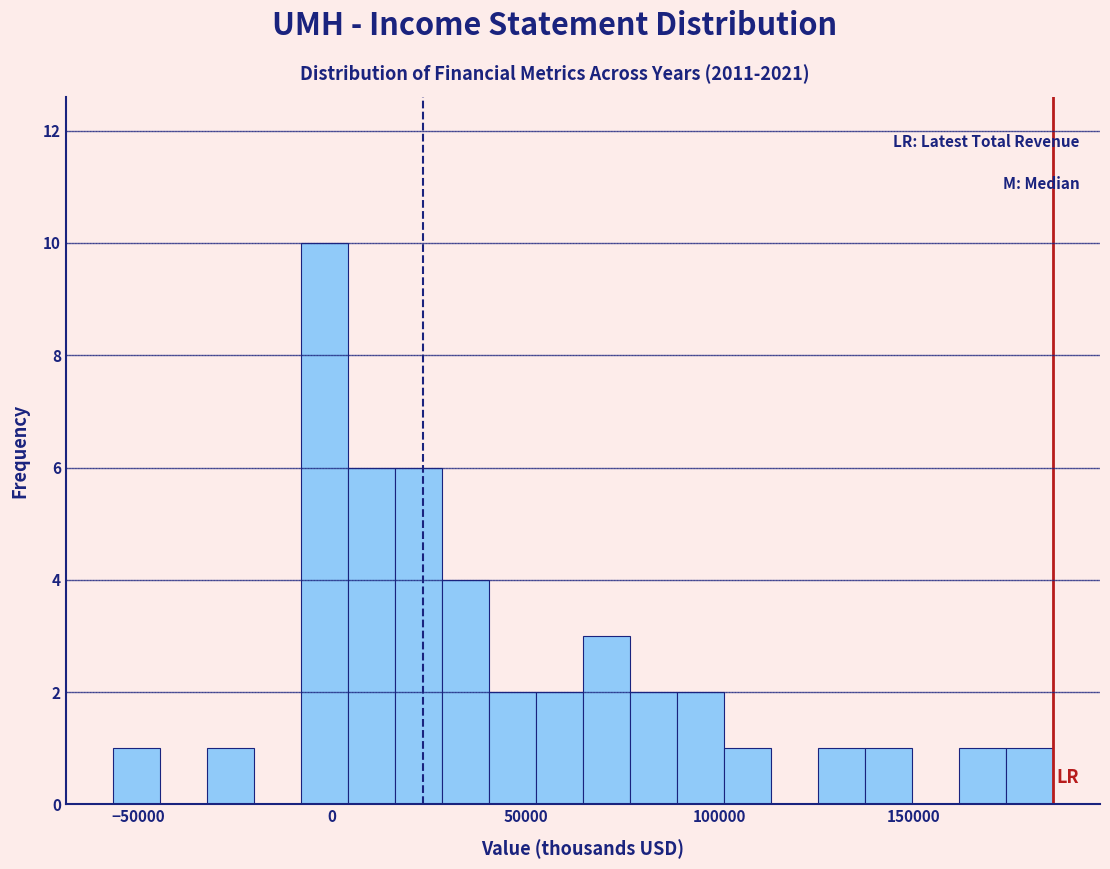

Around what value on the x-axis is the tallest bar? Give the approximate position of its centre, as read against the axis.

0